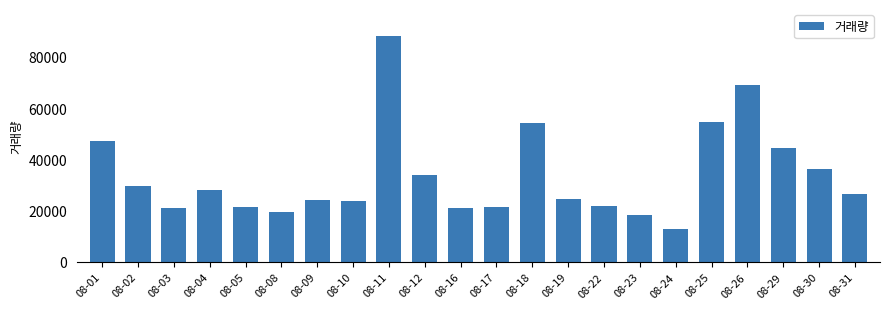

What is the change in value from 08-01 to 08-24?

-34297